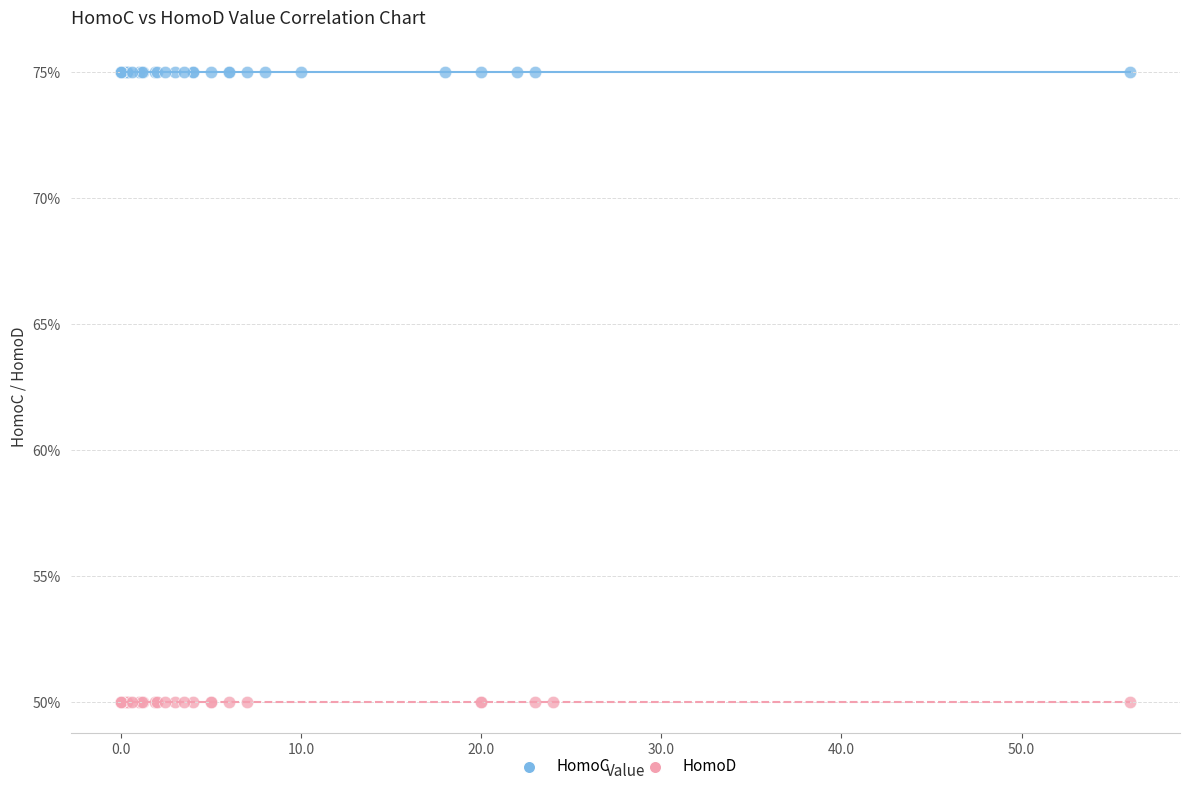

What are all the series names shown in the legend?

HomoC, HomoD